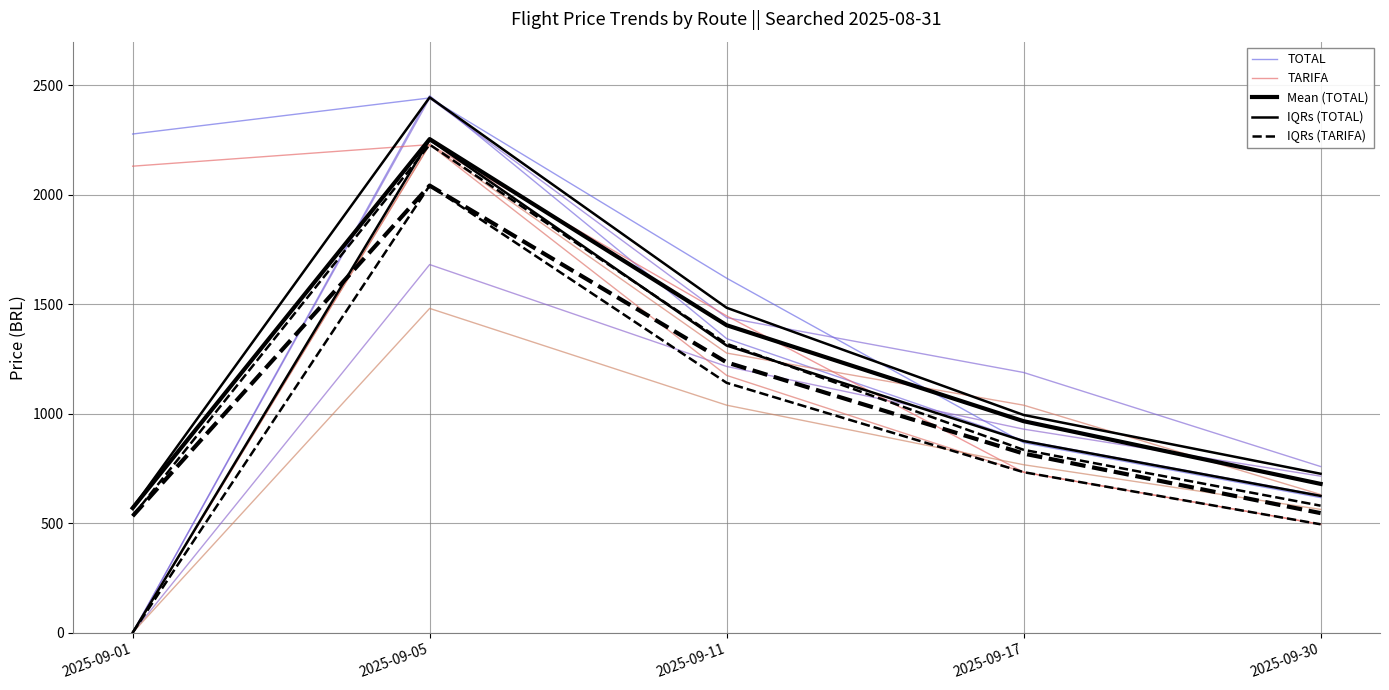

At which label does Mean (TOTAL) reach its minimum?

2025-09-01